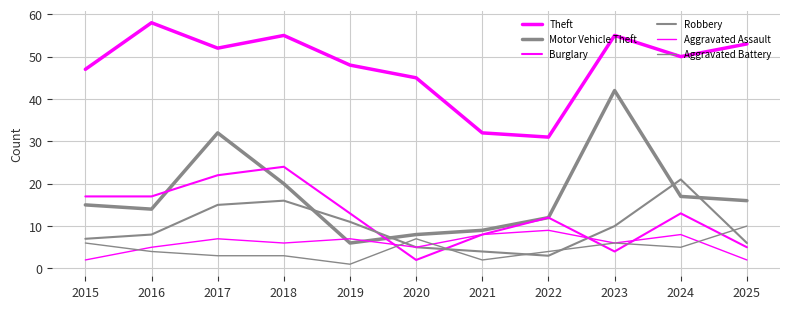

The Aggravated Assault series shows 9 at 2017. True or false?

False